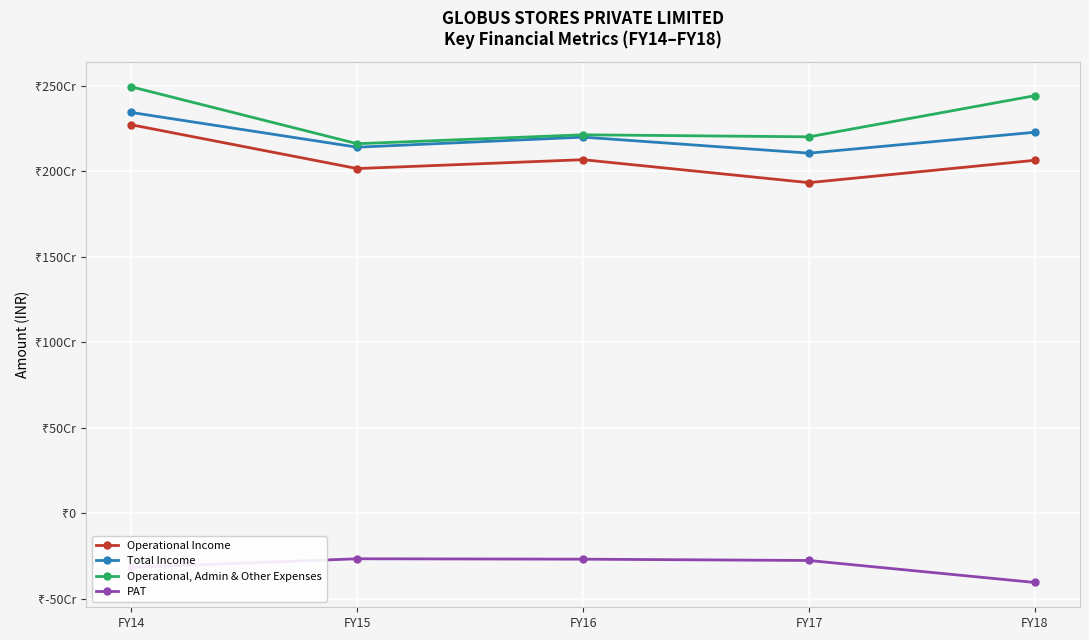

Is it true that Total Income equals 3794951530.5 at FY15?

False